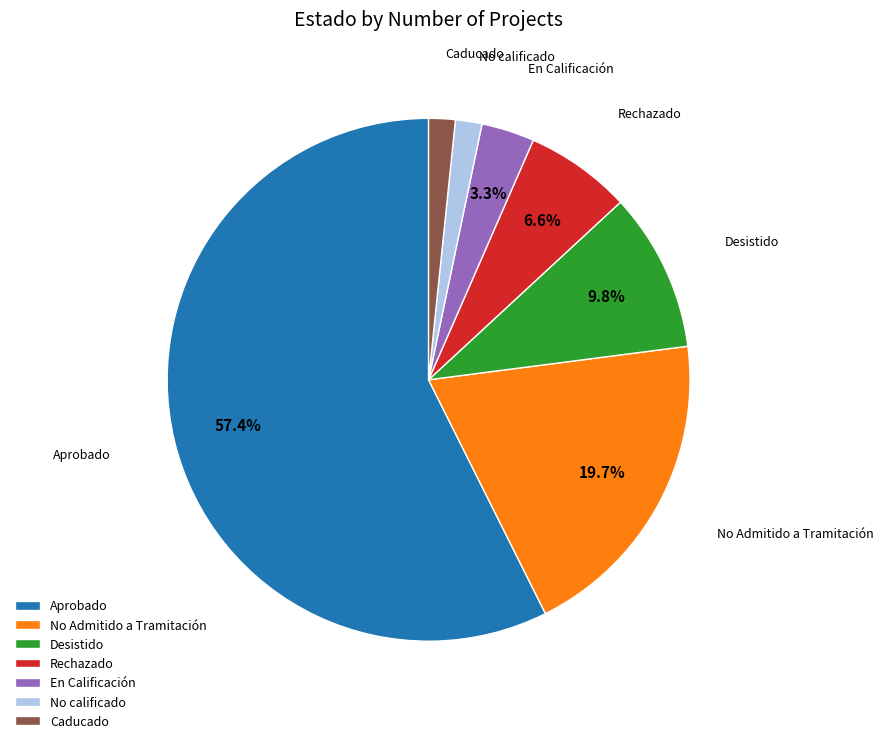

Is it true that Desistido is 10% of the pie?

True